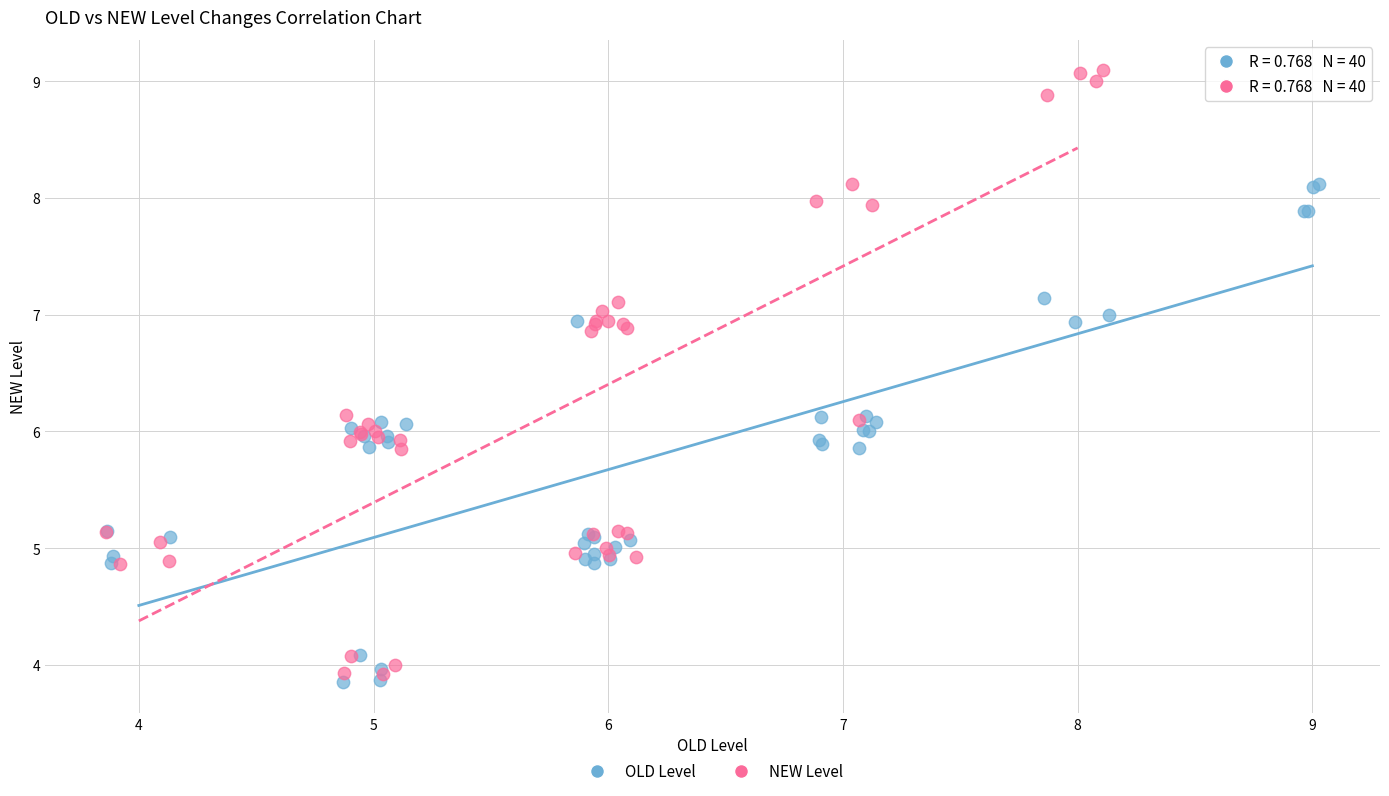

Which series has the largest Y range (max minus min)?

NEW Level